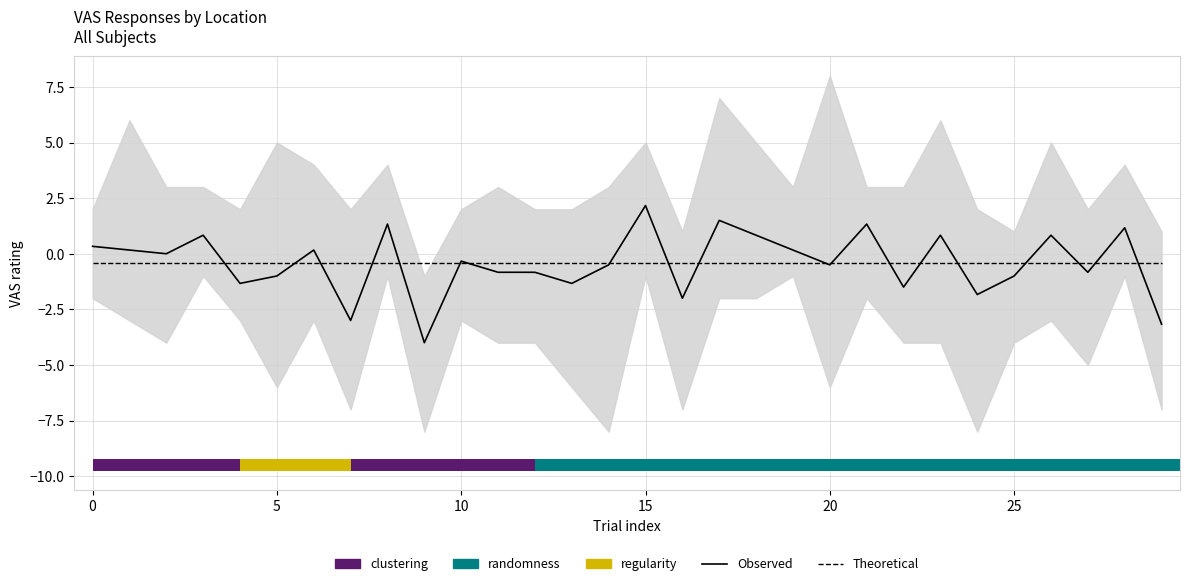

What is the label of the 20th bar from the right?

10